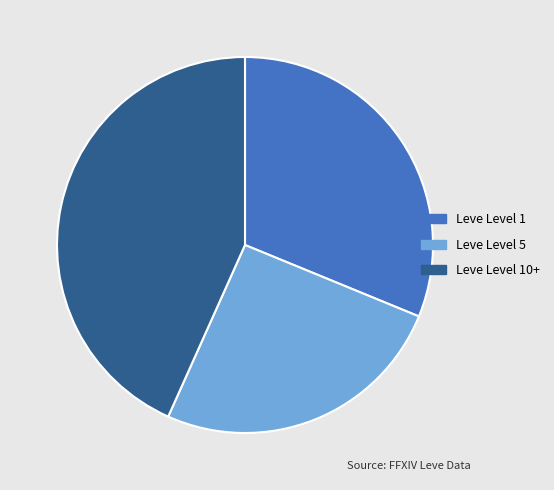

Is there any slice that represents more than half of the pie?

No